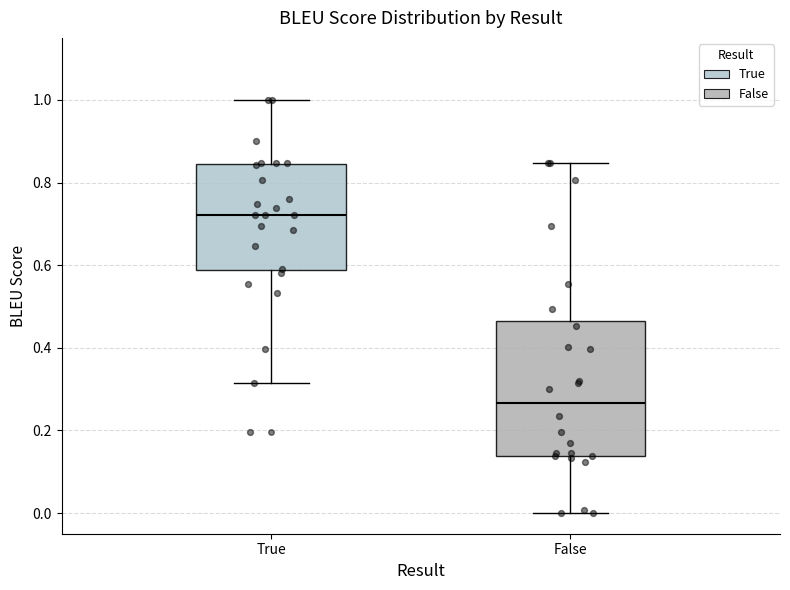

Reading left to right, read every box against the y-axis: the position of its median line, the range the box covers, and the ends of its whiskers. The values are not printed on the chart, so give them approximately, as read against the axis.

True: median 0.72, box 0.58 to 0.84, whiskers 0.32 to 1.00
False: median 0.26, box 0.14 to 0.46, whiskers 0.00 to 0.84